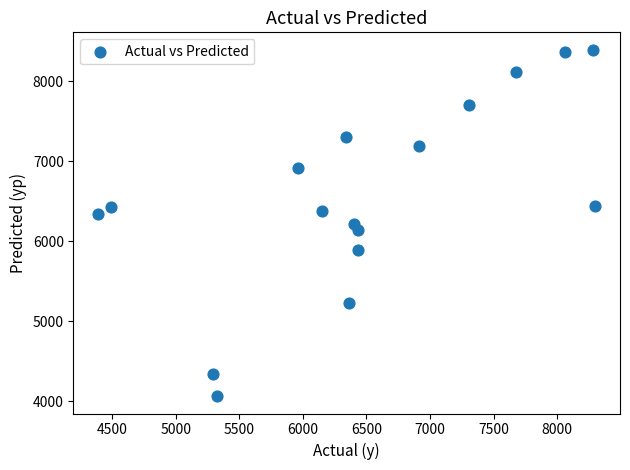

What is the range of Y values (max minus min)?

4328.5